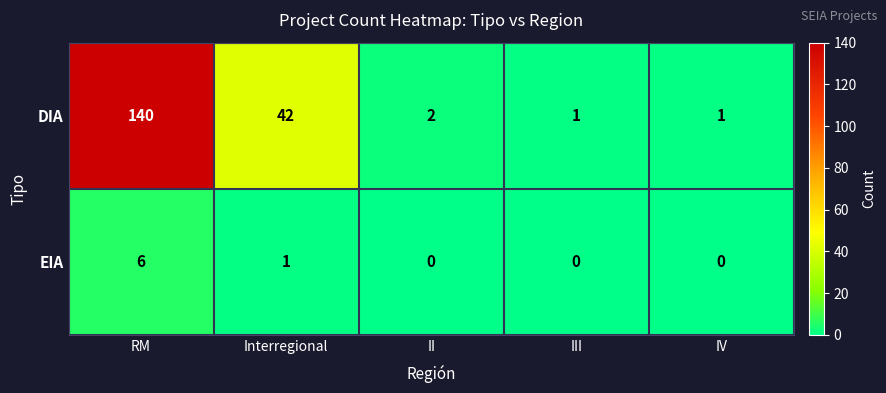

Rank the series by their average value, from highest to lowest.

DIA, EIA